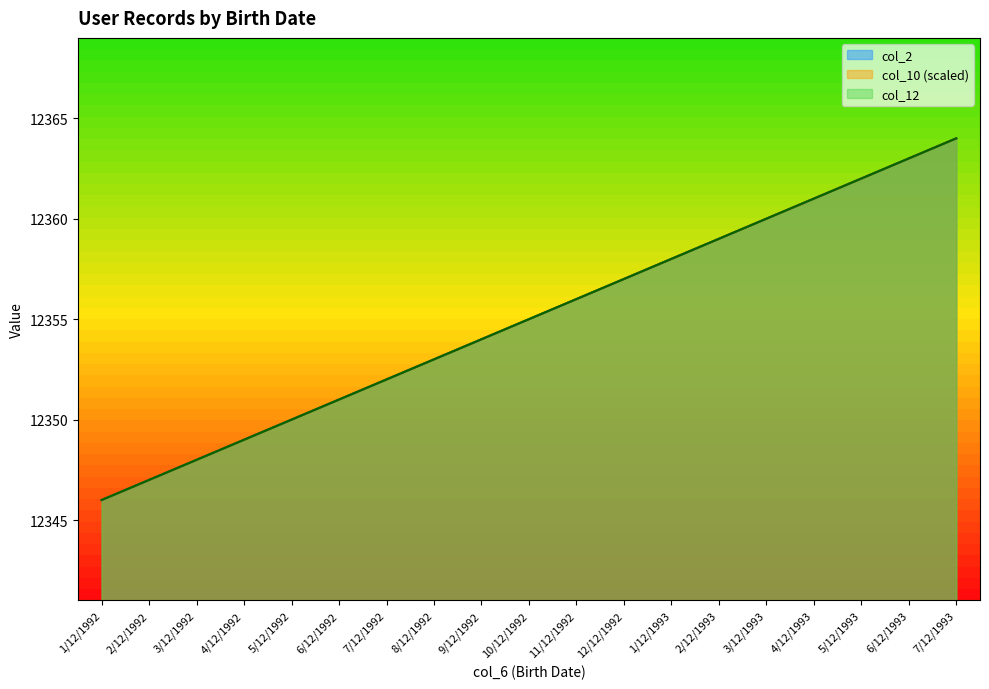

Reading left to right, transcribe all the data shown in this chart.

col_2: 1/12/1992=12346	2/12/1992=12347	3/12/1992=12348	4/12/1992=12349	5/12/1992=12350	6/12/1992=12351	7/12/1992=12352	8/12/1992=12353	9/12/1992=12354	10/12/1992=12355	11/12/1992=12356	12/12/1992=12357	1/12/1993=12358	2/12/1993=12359	3/12/1993=12360	4/12/1993=12361	5/12/1993=12362	6/12/1993=12363	7/12/1993=12364
col_10: 1/12/1992=12346	2/12/1992=12347	3/12/1992=12348	4/12/1992=12349	5/12/1992=12350	6/12/1992=12351	7/12/1992=12352	8/12/1992=12353	9/12/1992=12354	10/12/1992=12355	11/12/1992=12356	12/12/1992=12357	1/12/1993=12358	2/12/1993=12359	3/12/1993=12360	4/12/1993=12361	5/12/1993=12362	6/12/1993=12363	7/12/1993=12364
col_12: 1/12/1992=12346	2/12/1992=12347	3/12/1992=12348	4/12/1992=12349	5/12/1992=12350	6/12/1992=12351	7/12/1992=12352	8/12/1992=12353	9/12/1992=12354	10/12/1992=12355	11/12/1992=12356	12/12/1992=12357	1/12/1993=12358	2/12/1993=12359	3/12/1993=12360	4/12/1993=12361	5/12/1993=12362	6/12/1993=12363	7/12/1993=12364